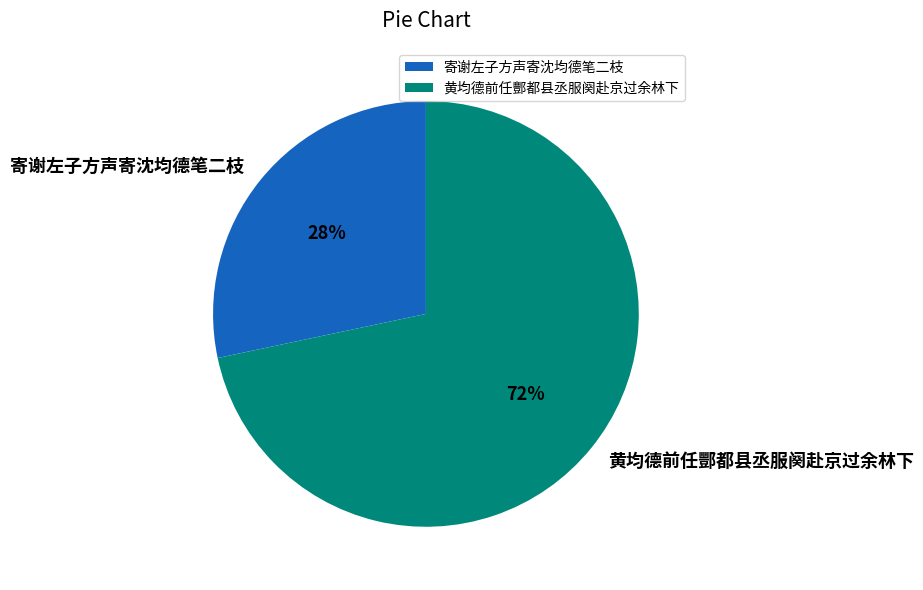

Which category has the smallest portion of the pie?

寄谢左子方声寄沈均德笔二枝